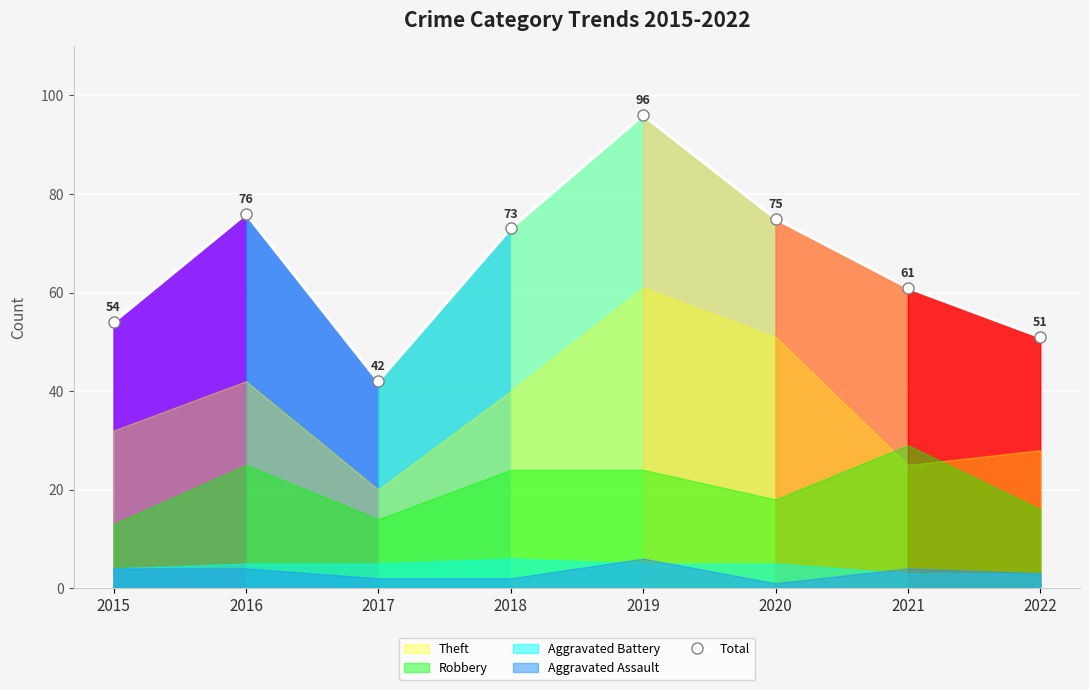

Rank the categories by value from highest to lowest.

2019, 2016, 2020, 2018, 2021, 2015, 2022, 2017